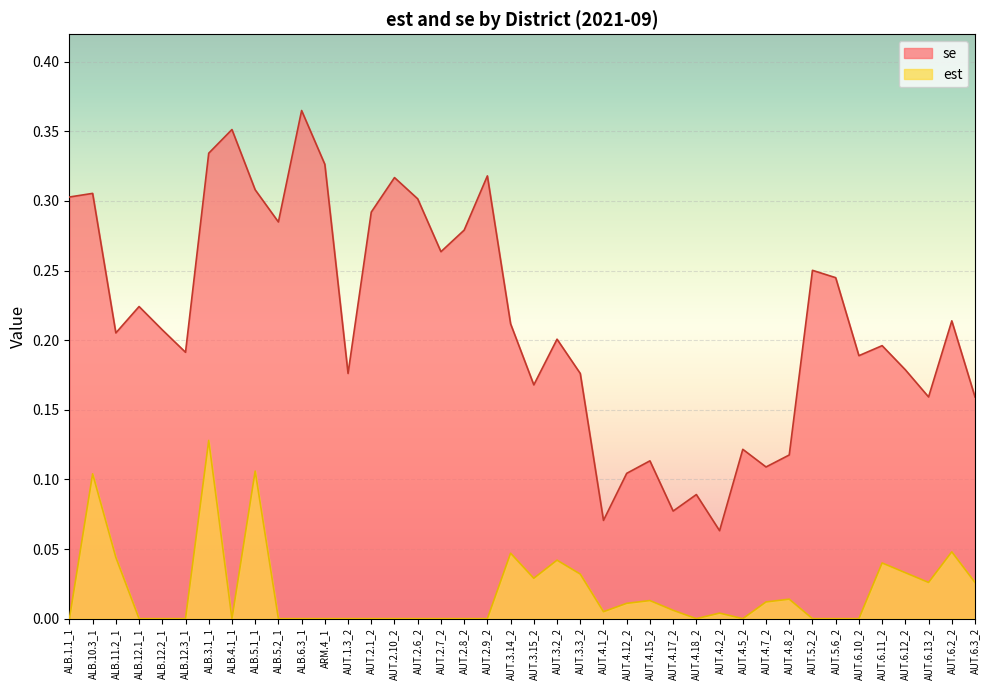

Does the chart display data point markers on the line(s)?

No